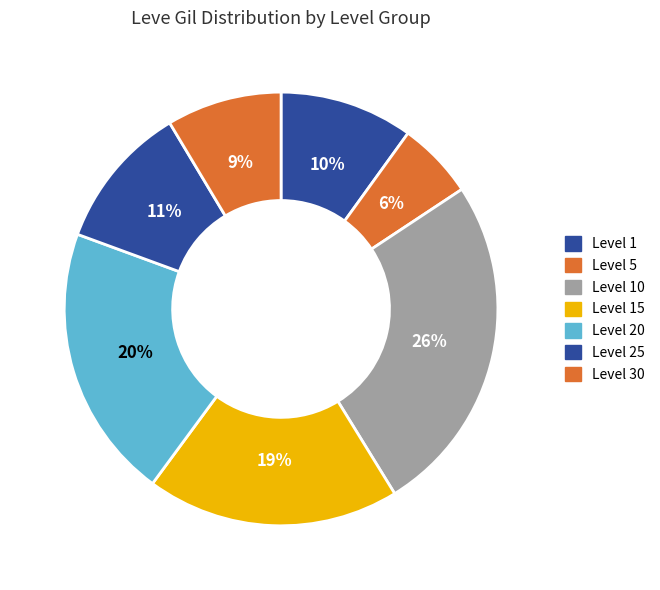

How many slices are in this pie chart?

7